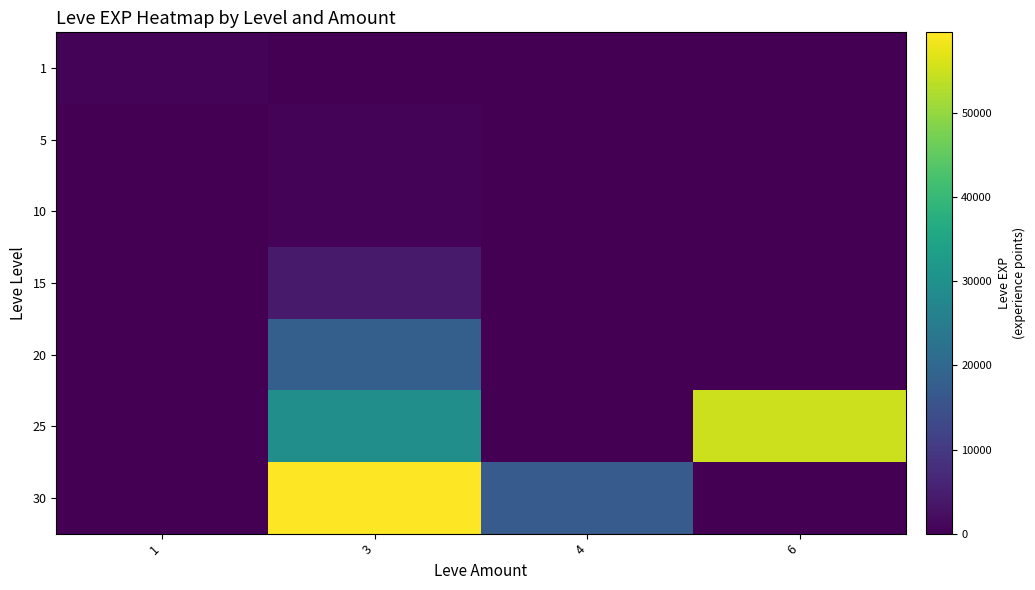

Which series has the largest range (max minus min)?

30